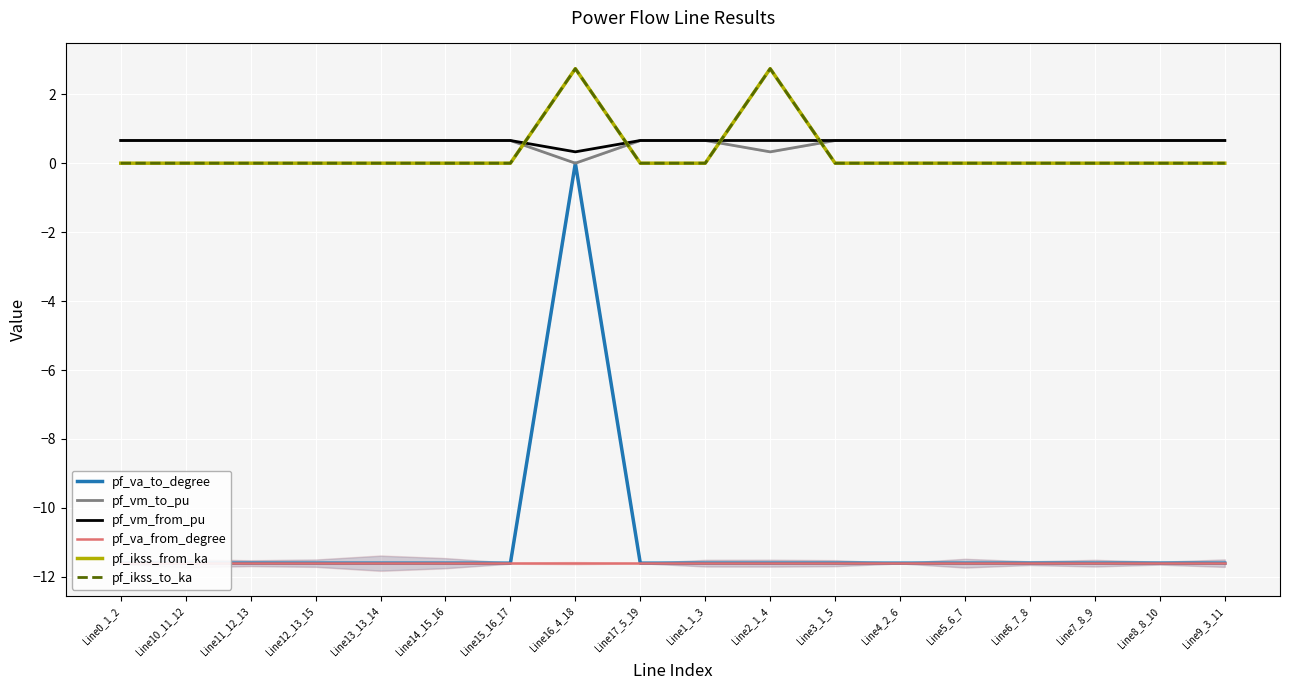

What is the spread (max minus min) of values at Line9_3_11?

12.3